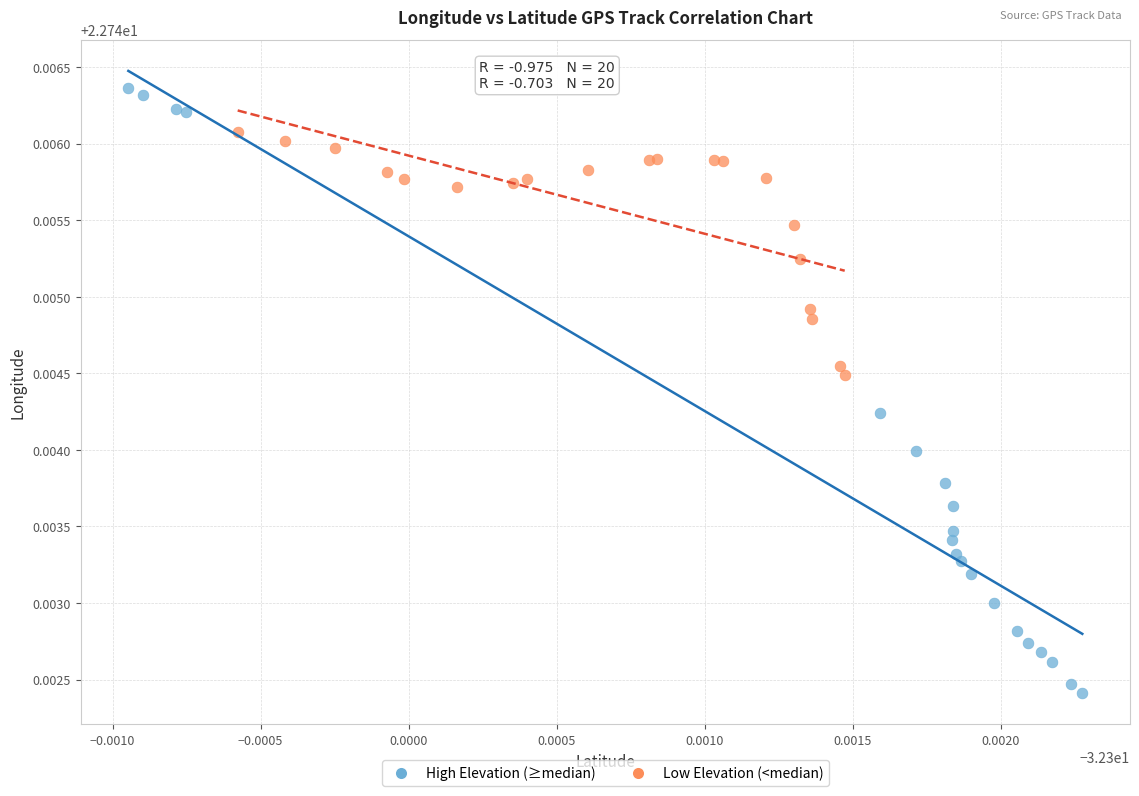

What are all the series names shown in the legend?

High Elevation (≥median), Low Elevation (<median)